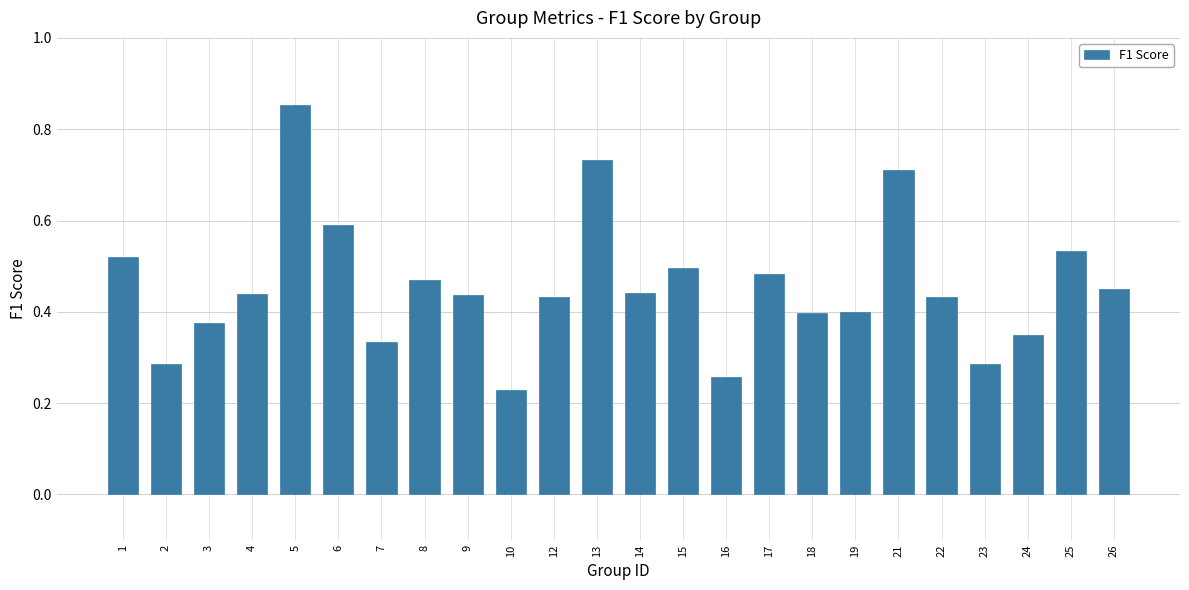

What is the change in value from 5 to 26?

-0.4